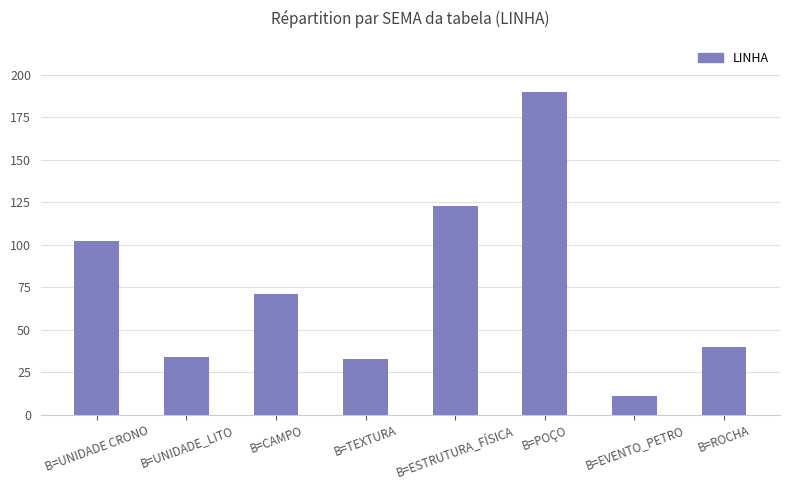

How many categories are shown in the chart?

8